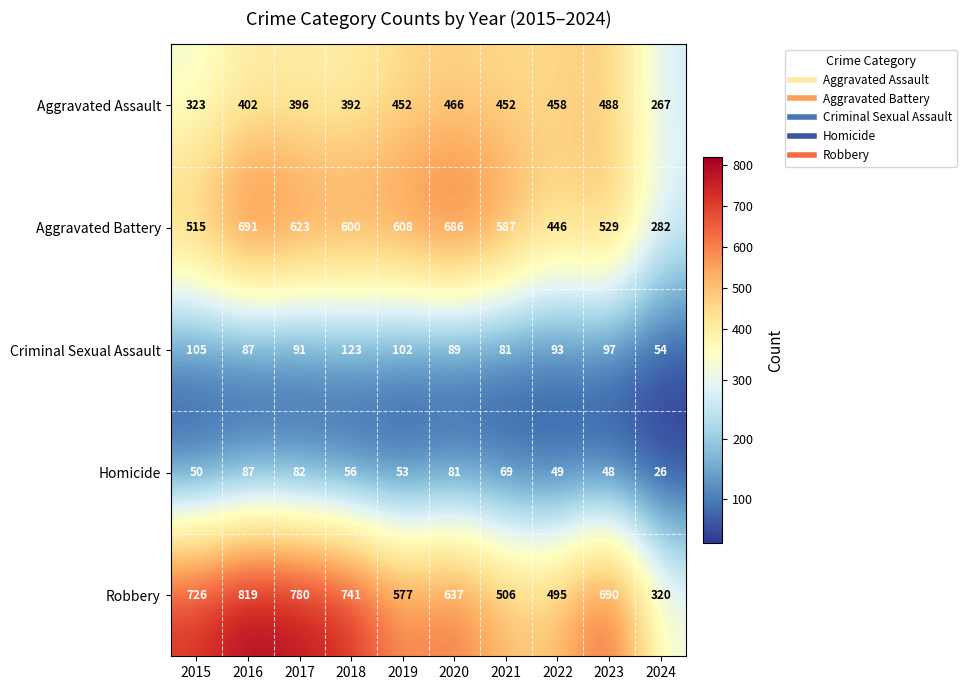

Which category has the lowest value in the Criminal Sexual Assault series?

2024